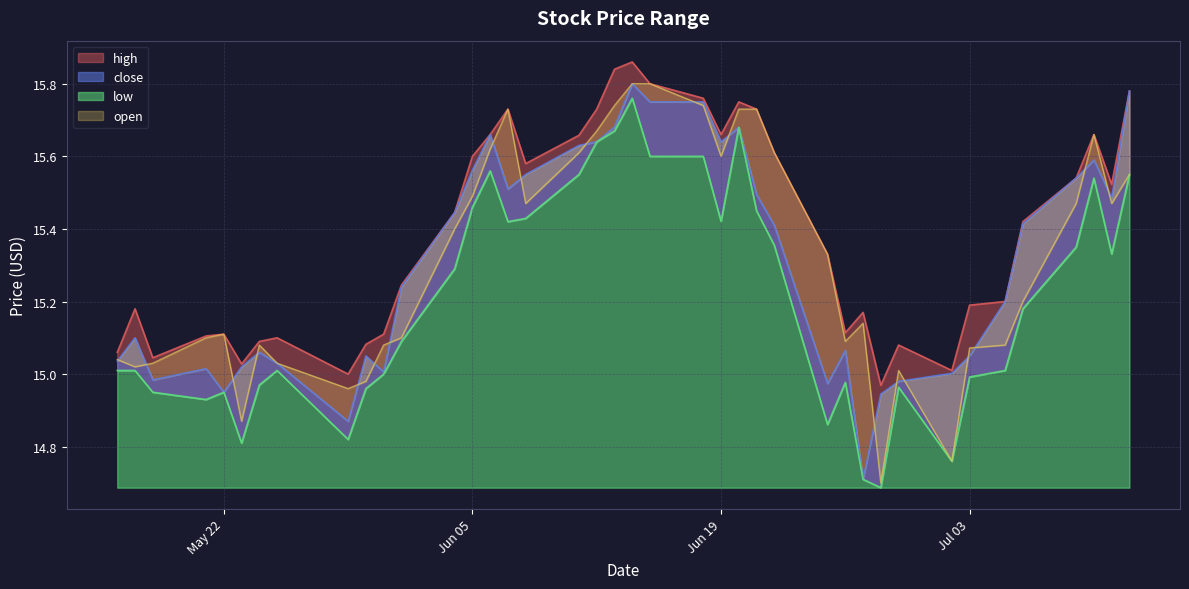

Is the value of high at 2018-06-21 greater than the value of open at 2018-05-25?

Yes